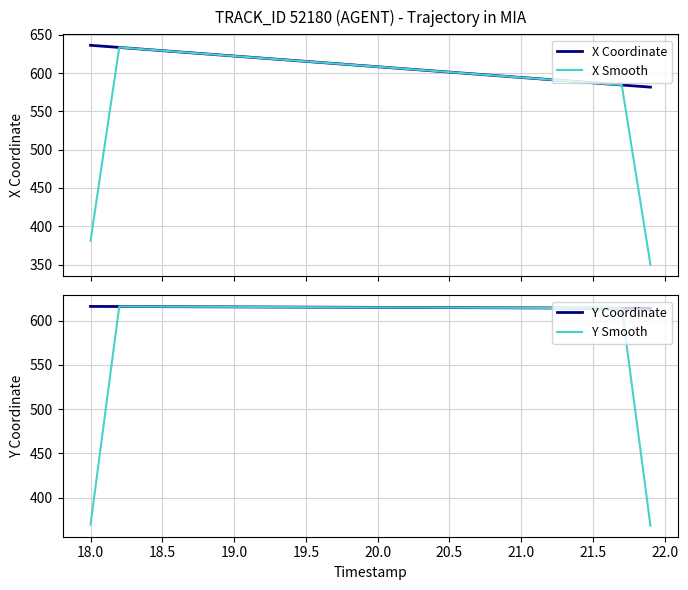

True or false: Y Smooth has a value of 1026.4 at 21.5.

False